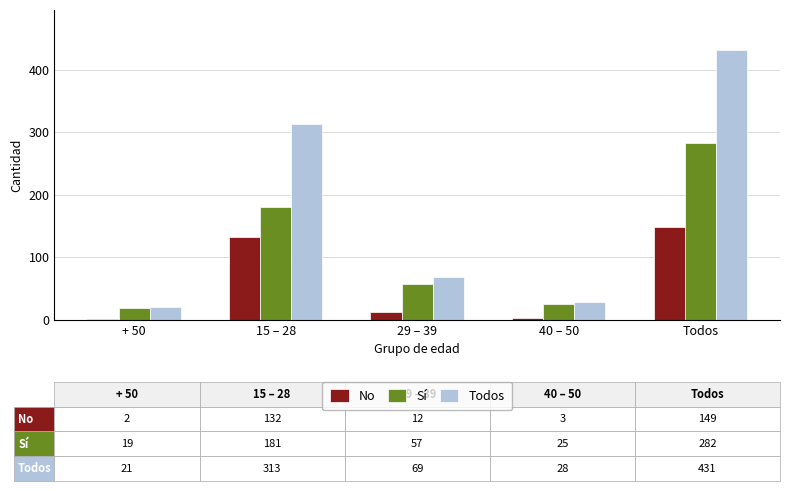

Is it true that No equals 132 at 15 – 28?

True